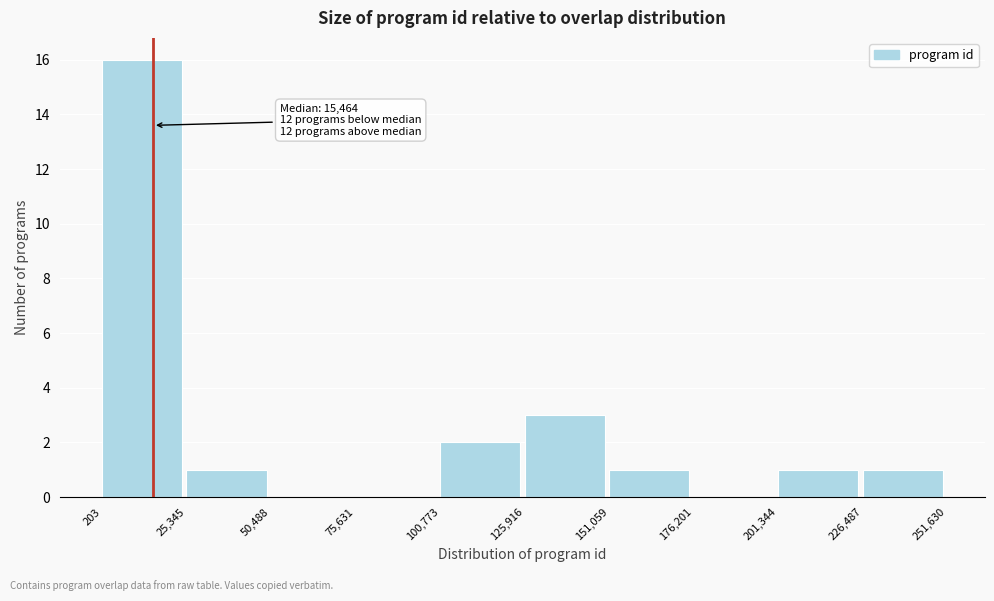

Over which range of the x-axis is the bar tallest?

203 to 25,345